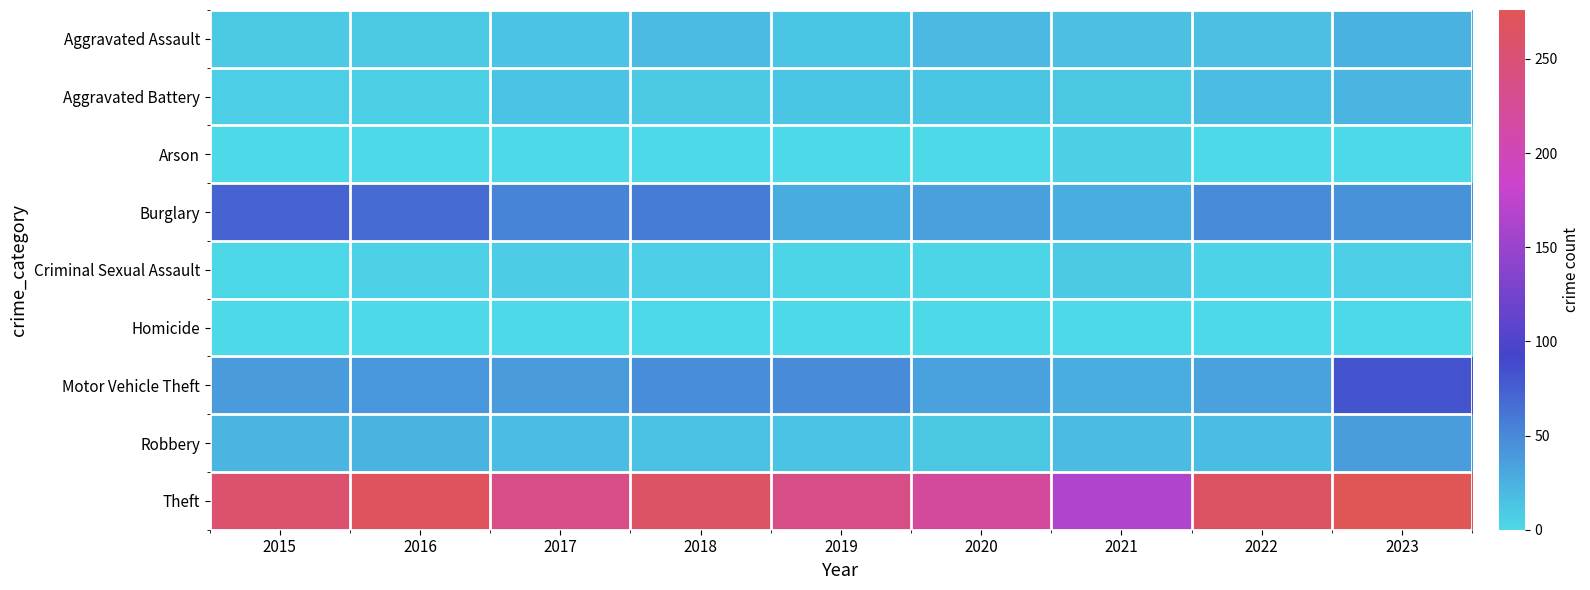

Reading left to right, what are all the values shown in this chart?

Aggravated Assault: 2015=9	2016=10	2017=14	2018=19	2019=12	2020=20	2021=16	2022=16	2023=24
Aggravated Battery: 2015=7	2016=6	2017=13	2018=10	2019=12	2020=12	2021=11	2022=18	2023=22
Arson: 2015=1	2016=0	2017=1	2018=0	2019=1	2020=0	2021=6	2022=0	2023=1
Burglary: 2015=73	2016=67	2017=52	2018=58	2019=29	2020=35	2021=27	2022=48	2023=44
Criminal Sexual Assault: 2015=2	2016=5	2017=8	2018=7	2019=3	2020=3	2021=10	2022=4	2023=7
Homicide: 2015=1	2016=1	2017=1	2018=1	2019=0	2020=0	2021=0	2022=1	2023=0
Motor Vehicle Theft: 2015=38	2016=42	2017=38	2018=47	2019=48	2020=34	2021=28	2022=34	2023=82
Robbery: 2015=22	2016=23	2017=18	2018=15	2019=14	2020=11	2021=19	2022=18	2023=37
Theft: 2015=256	2016=268	2017=238	2018=263	2019=238	2020=219	2021=165	2022=265	2023=276